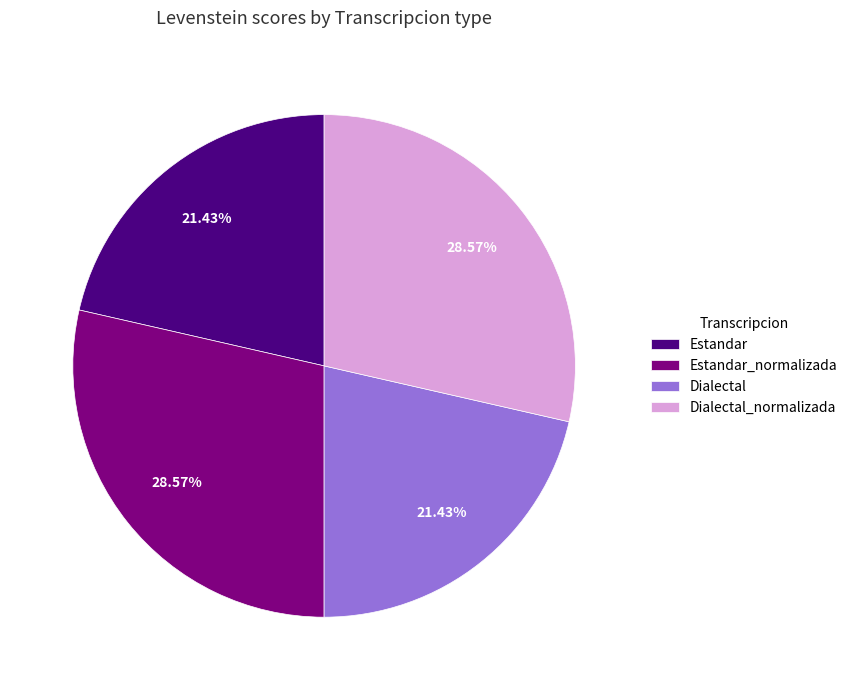

What is the ratio of the value at Dialectal to the value at Estandar?

1.0